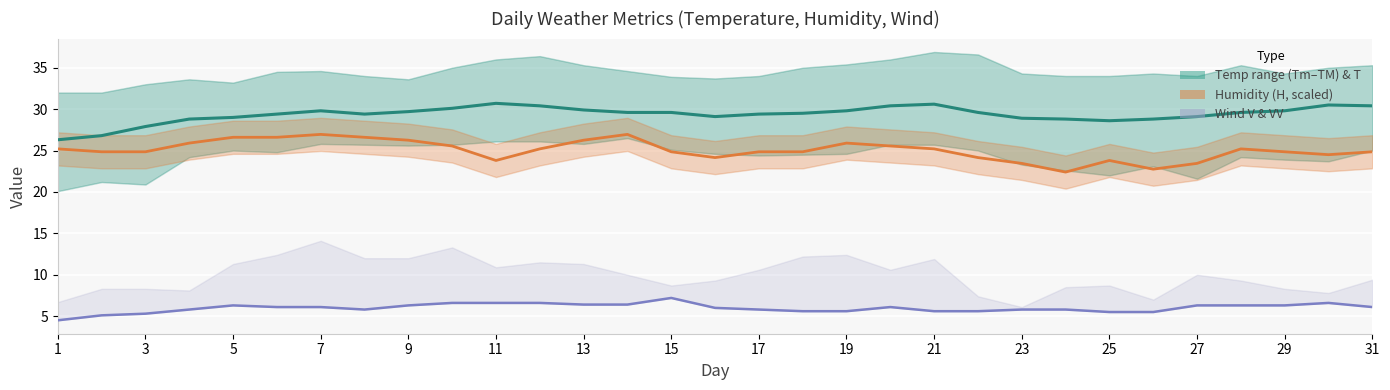

What is the lowest value of the T series?

26.3